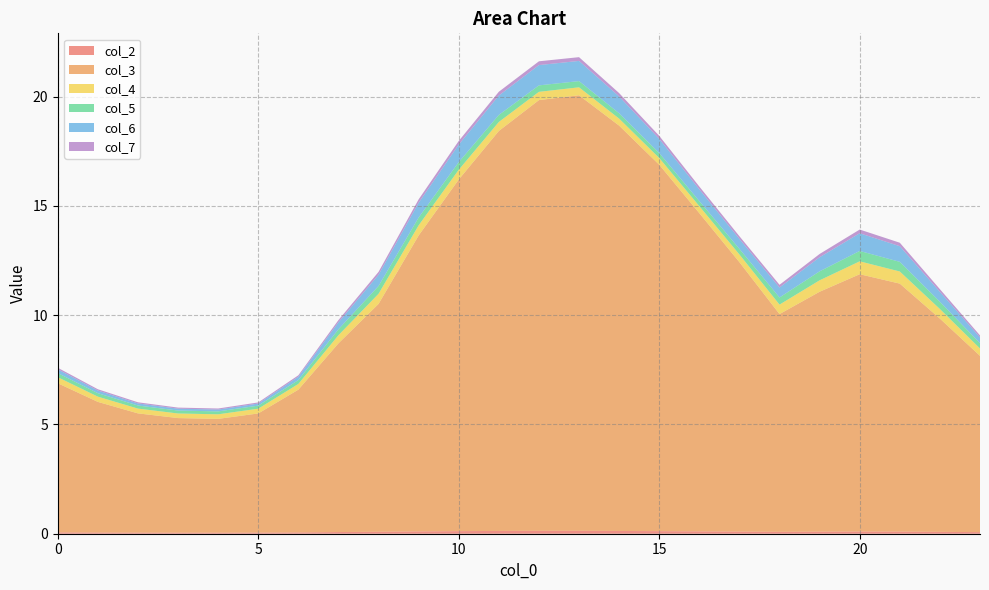

Reading left to right, extract all data points from this chart.

col_2: 0.1	0.1	0.1	0.0	0.0	0.1	0.1	0.1	0.1	0.1	0.1	0.1	0.1	0.1	0.1	0.1	0.1	0.1	0.1	0.1	0.1	0.1	0.1	0.1
col_3: 6.8	6.0	5.5	5.2	5.2	5.5	6.5	8.6	10.4	13.5	16.1	18.3	19.7	19.9	18.5	16.8	14.6	12.3	10.0	11.0	11.8	11.3	9.8	8.1
col_4: 0.3	0.2	0.2	0.2	0.2	0.2	0.3	0.4	0.5	0.5	0.4	0.4	0.4	0.4	0.3	0.3	0.3	0.4	0.4	0.5	0.6	0.6	0.4	0.3
col_5: 0.2	0.2	0.1	0.1	0.1	0.1	0.2	0.3	0.4	0.4	0.3	0.3	0.3	0.3	0.2	0.2	0.2	0.3	0.3	0.4	0.5	0.4	0.3	0.2
col_6: 0.2	0.1	0.1	0.1	0.1	0.1	0.2	0.3	0.5	0.7	0.8	0.9	0.9	0.9	0.8	0.6	0.5	0.5	0.5	0.6	0.8	0.7	0.5	0.3
col_7: 0.1	0.1	0.1	0.0	0.0	0.1	0.1	0.1	0.1	0.2	0.2	0.2	0.2	0.2	0.2	0.1	0.1	0.1	0.1	0.1	0.2	0.2	0.1	0.1